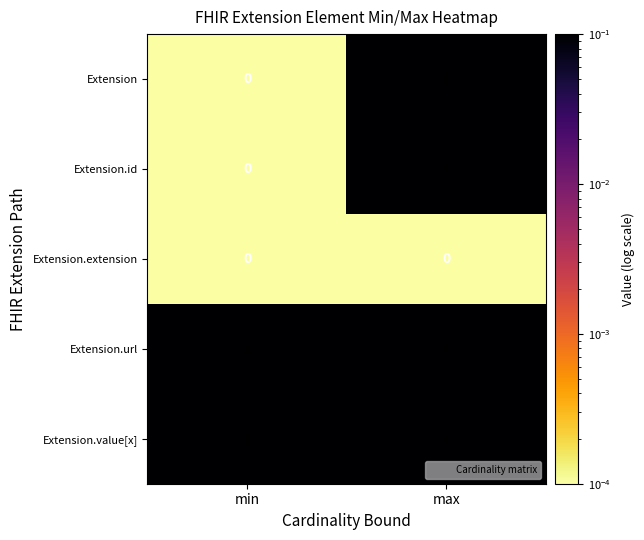

At which category is the sum across all series the highest?

max